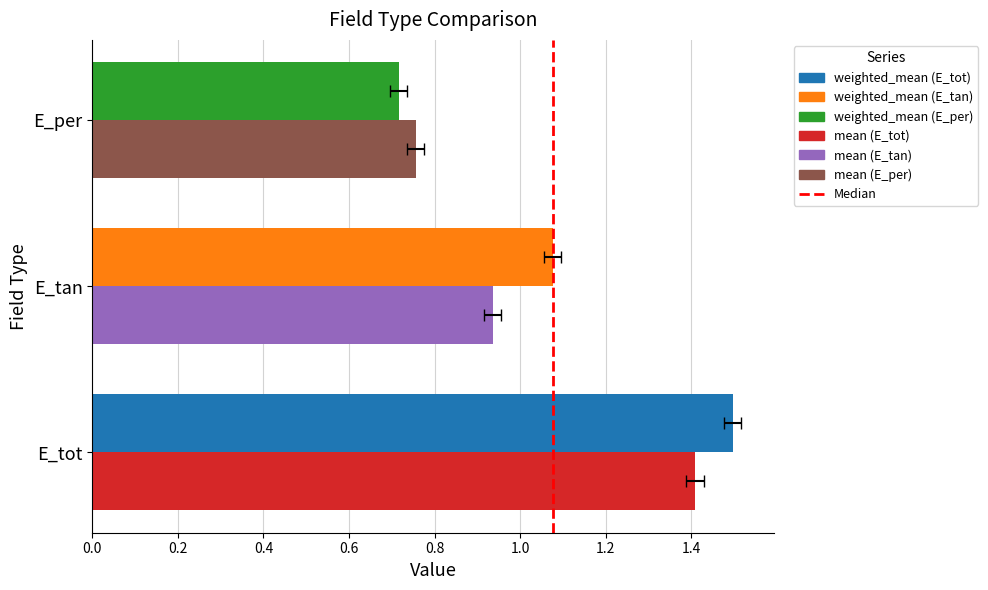

Which category has the lowest value in the mean series?

E_per